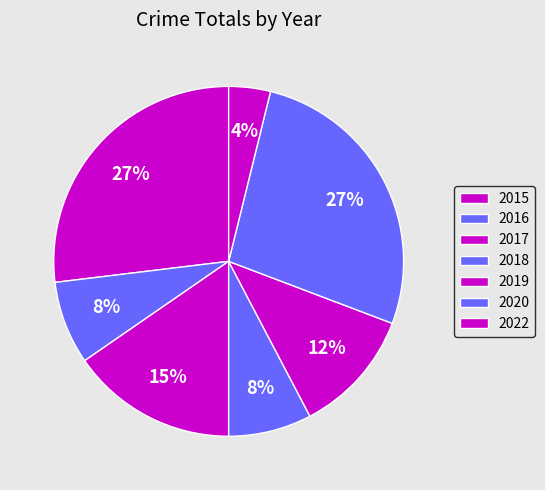

Rank the categories by value from lowest to highest.

2022, 2016, 2018, 2019, 2017, 2015, 2020